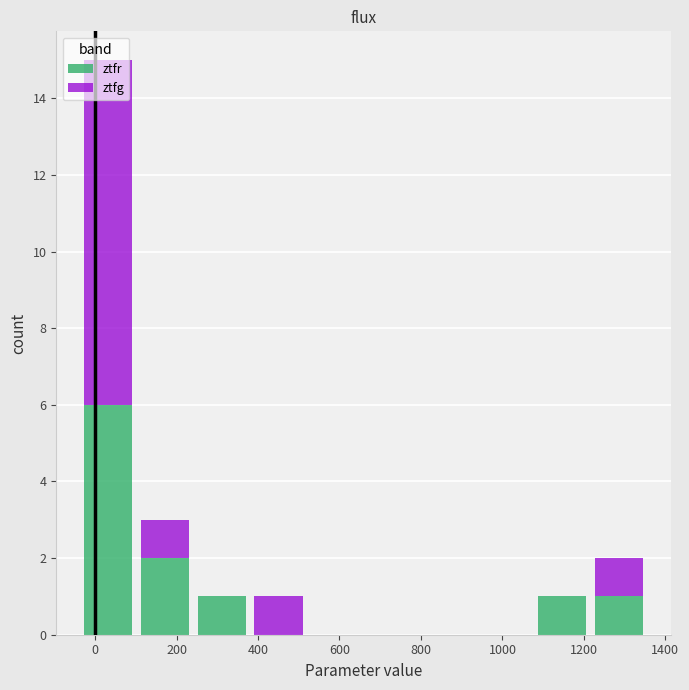

Which range on the x-axis has the tallest stacked bar (by total height)?

-40 to 100